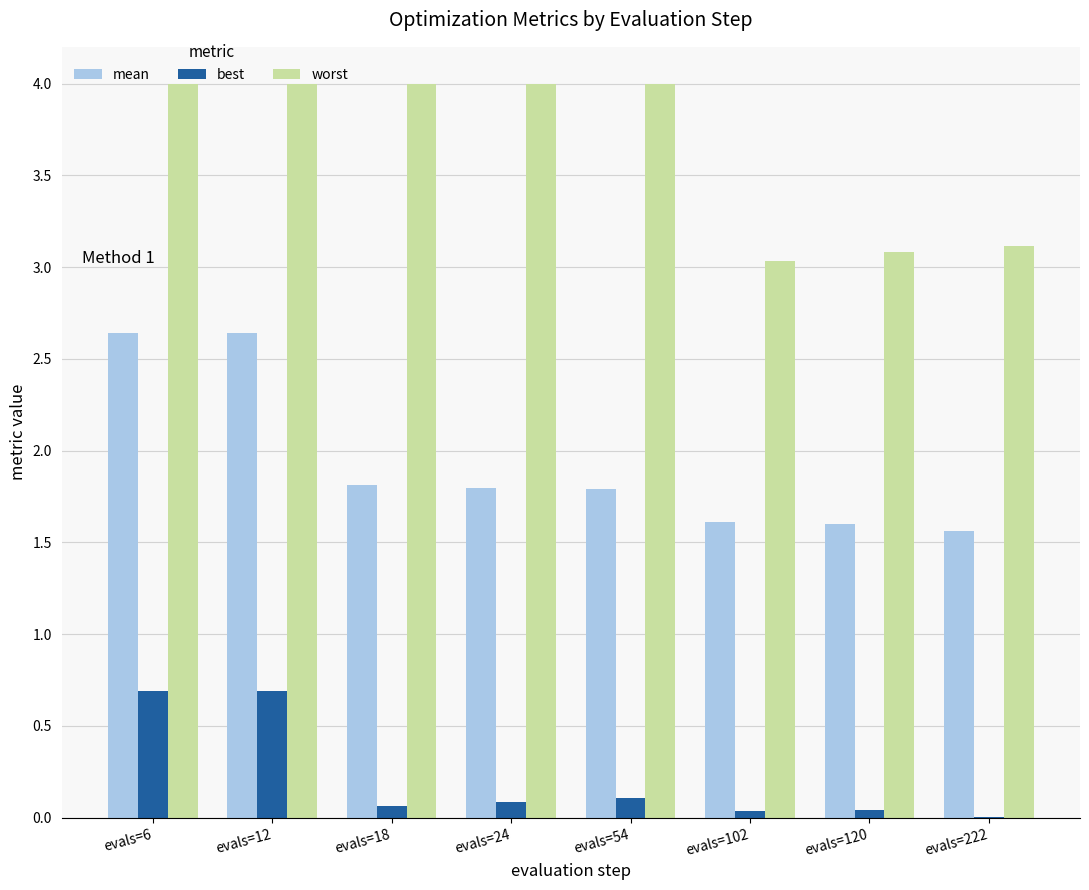

What is the greatest value displayed?

4.0